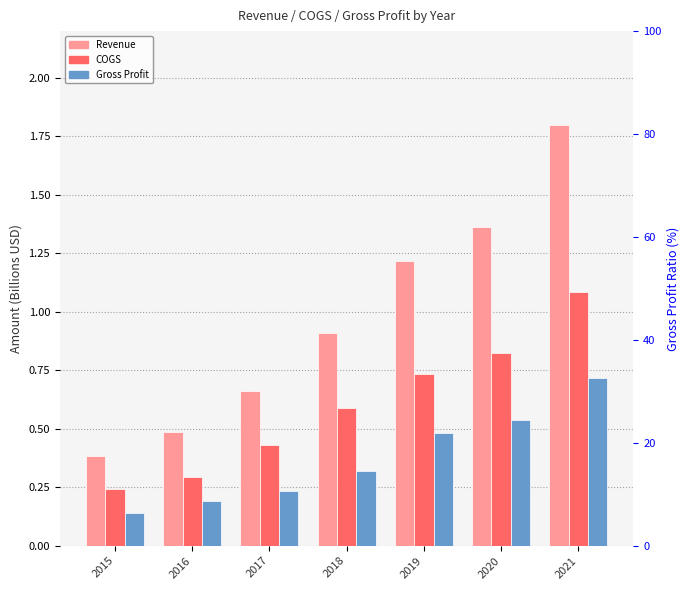

At 2016, list the series in order from smallest to largest.

Gross Profit, COGS, Revenue